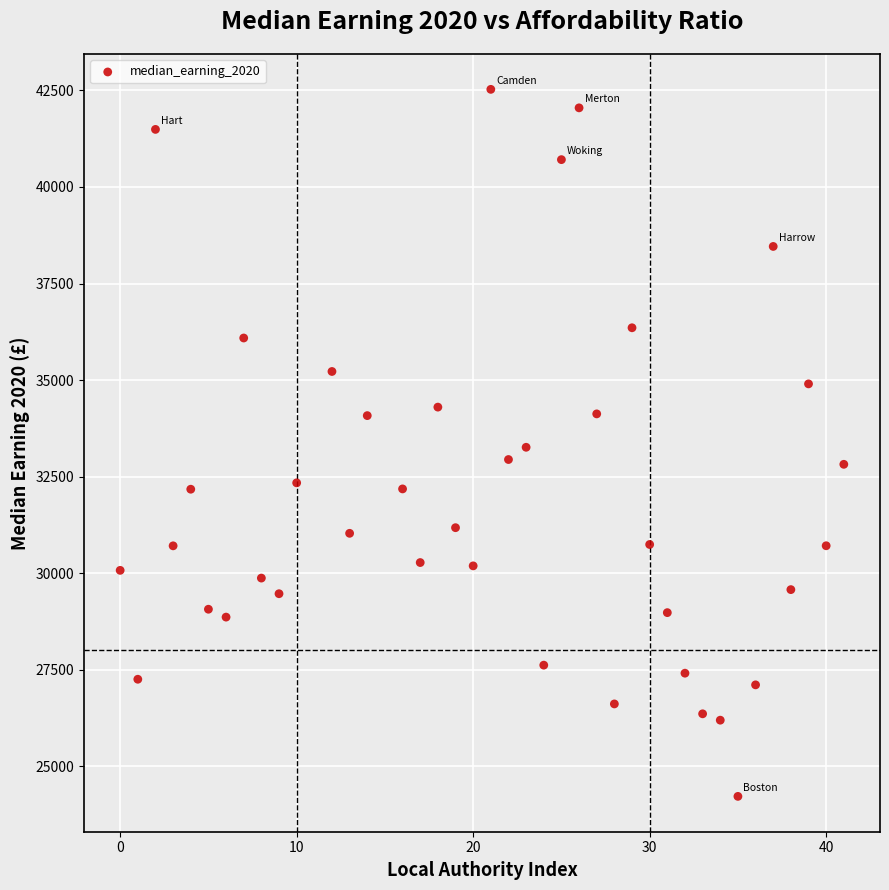

What is the range of X values (max minus min)?

41